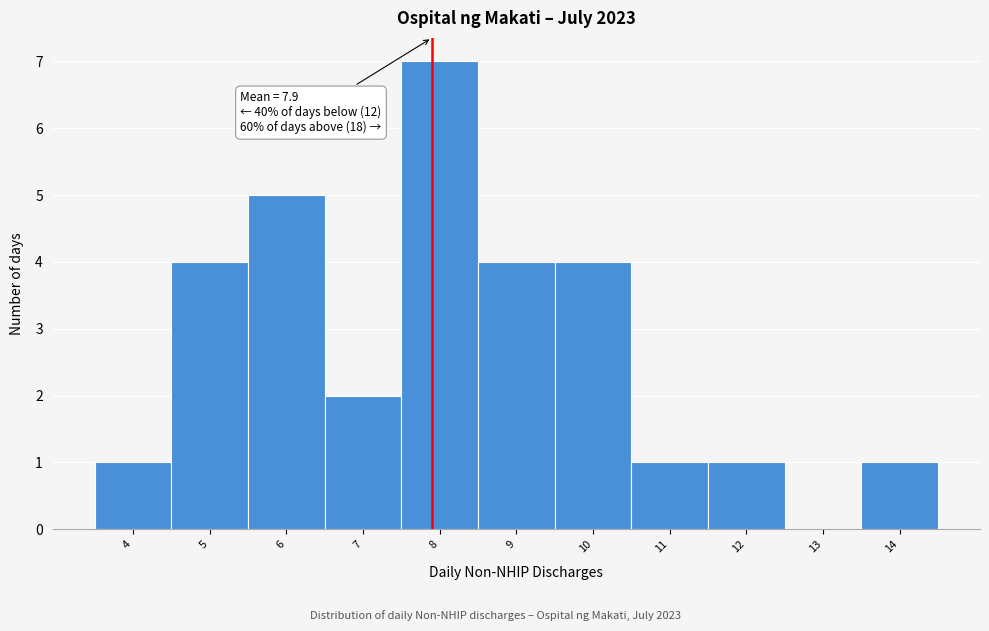

Which range on the x-axis has the tallest bar?

7.5 to 8.5